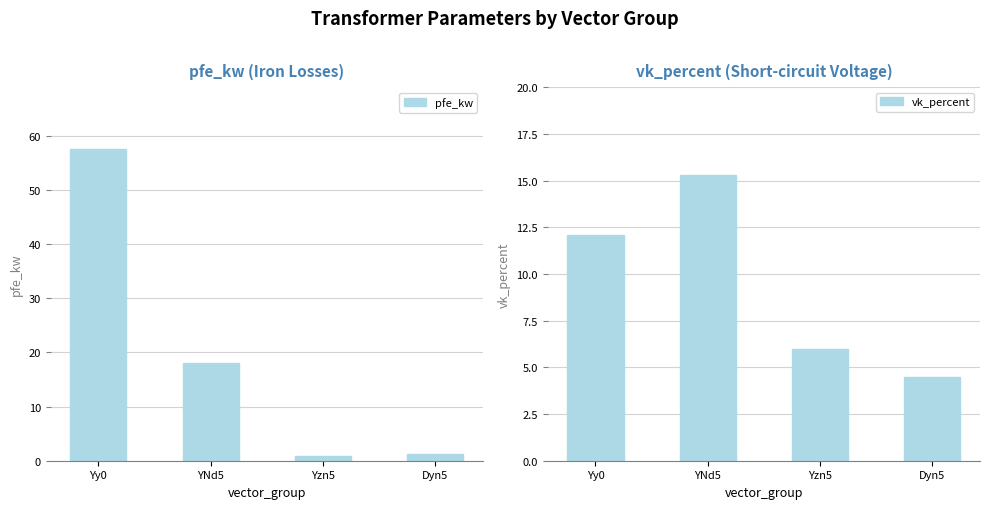

How many groups of bars are there?

4